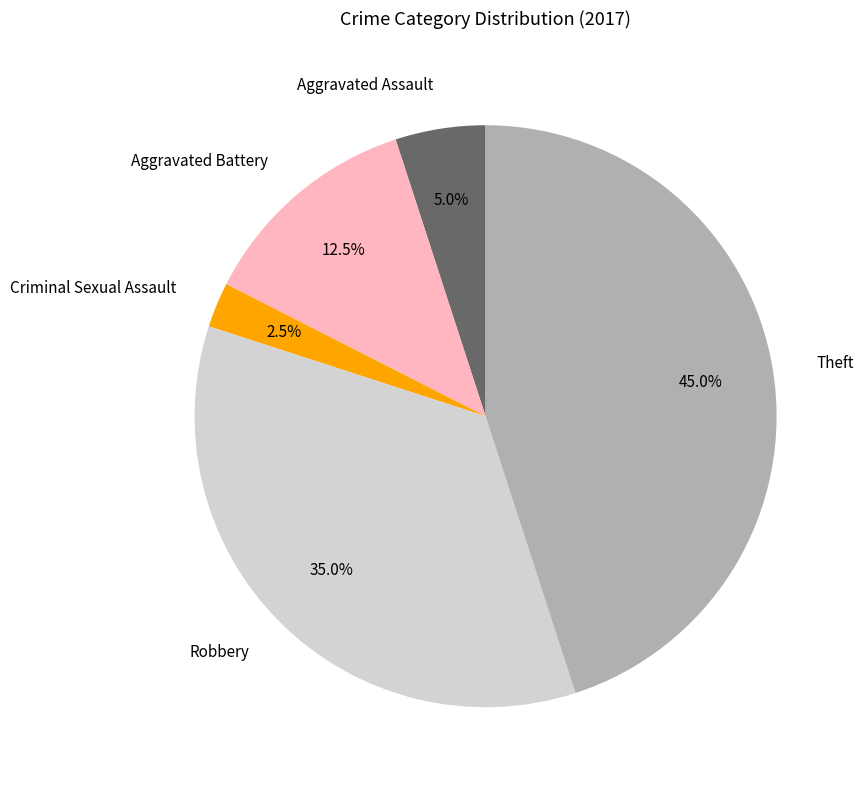

Rank the categories by value from lowest to highest.

Criminal Sexual Assault, Aggravated Assault, Aggravated Battery, Robbery, Theft